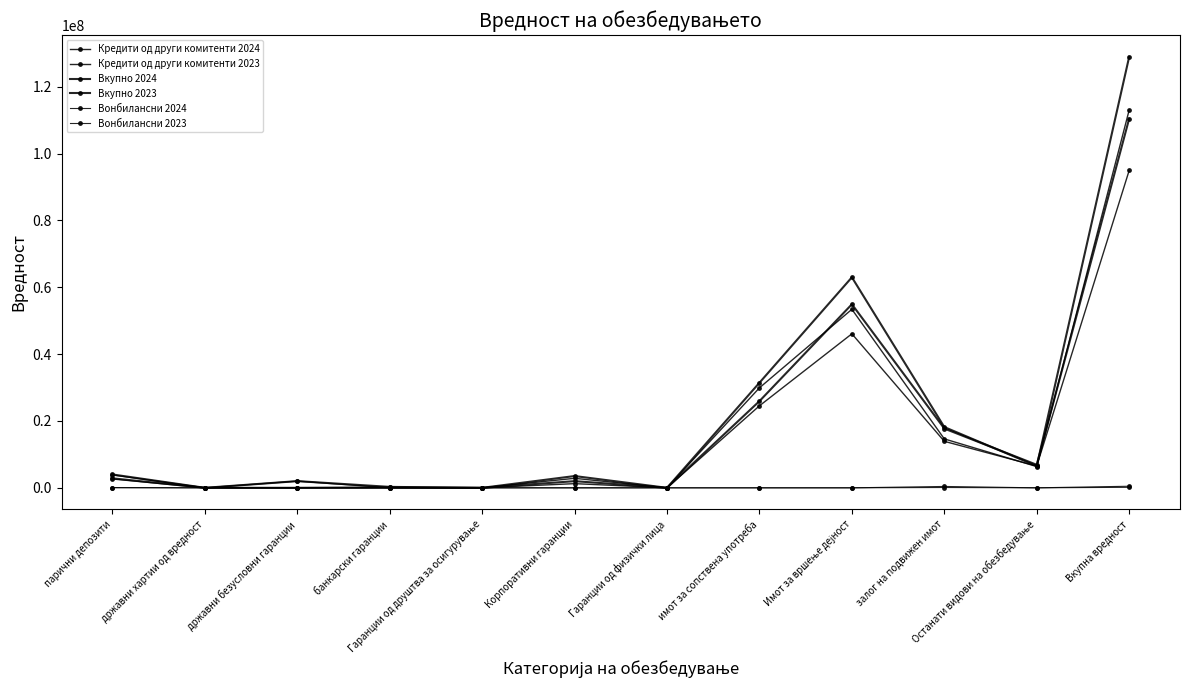

Reading right to left, transcribe all the data shown in this chart.

Кредити од други комитенти 2024: 113035769	6354657	14637343	53420545	29925700	0	2846363	0	4631	2005000	0	3841530
Кредити од други комитенти 2023: 94966363	6528072	13912311	46089353	24545521	0	1248980	0	0	0	0	2642126
Вкупно 2024: 128958636	6511008	18185192	63000473	31455433	0	3523346	0	280411	2005000	0	3997773
Вкупно 2023: 110473046	6888568	17732139	54930303	25944694	0	1992438	0	143396	0	0	2841508
Вонбилансни 2024: 473375	0	410006	1990	185	0	0	0	0	0	0	61194
Вонбилансни 2023: 148480	1	93551	4703	615	0	0	0	12	0	0	49598